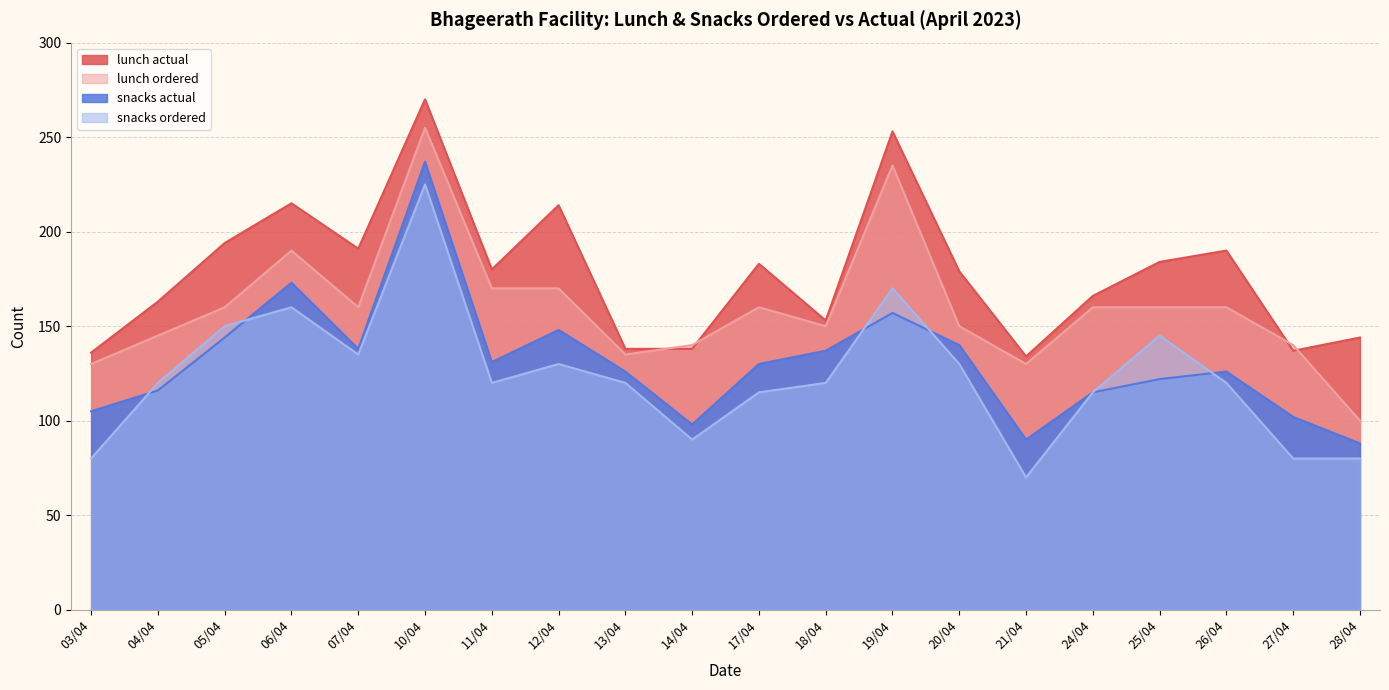

What is the difference between the highest and lowest values at 07/04?

56